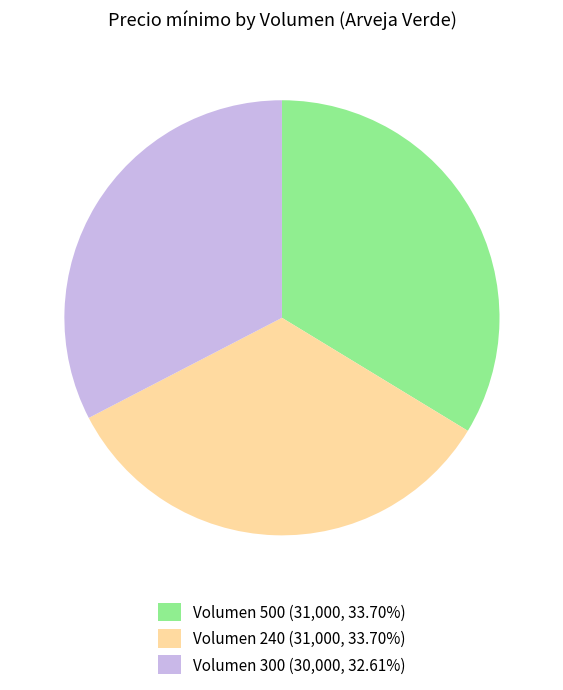

Which slice is the smallest?

Volumen 300